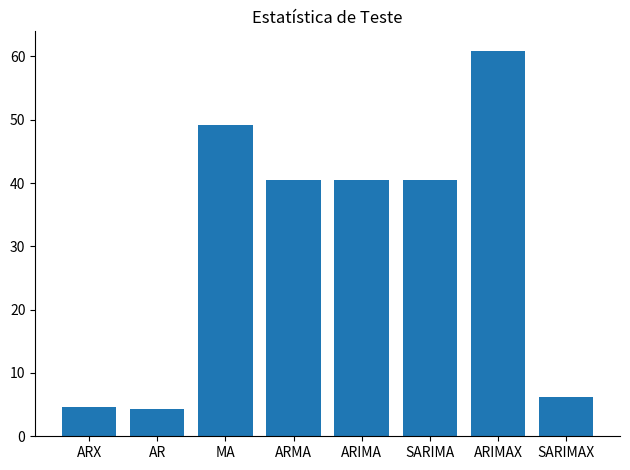

Which has a higher value, ARIMAX or AR?

ARIMAX